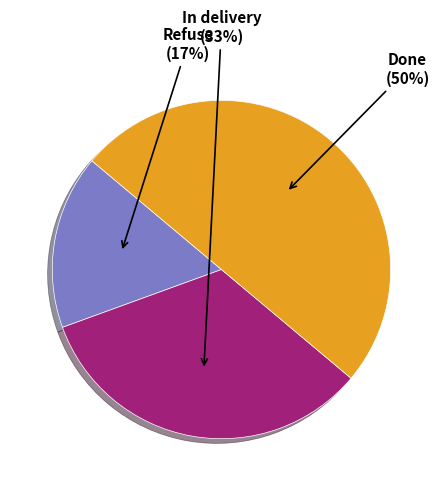

How many segments does this pie chart have?

3